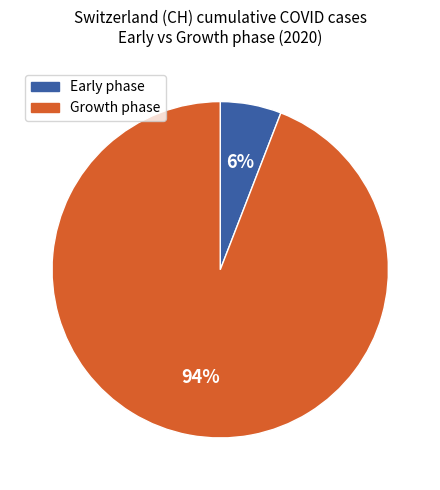

Count the number of slices in the pie.

2